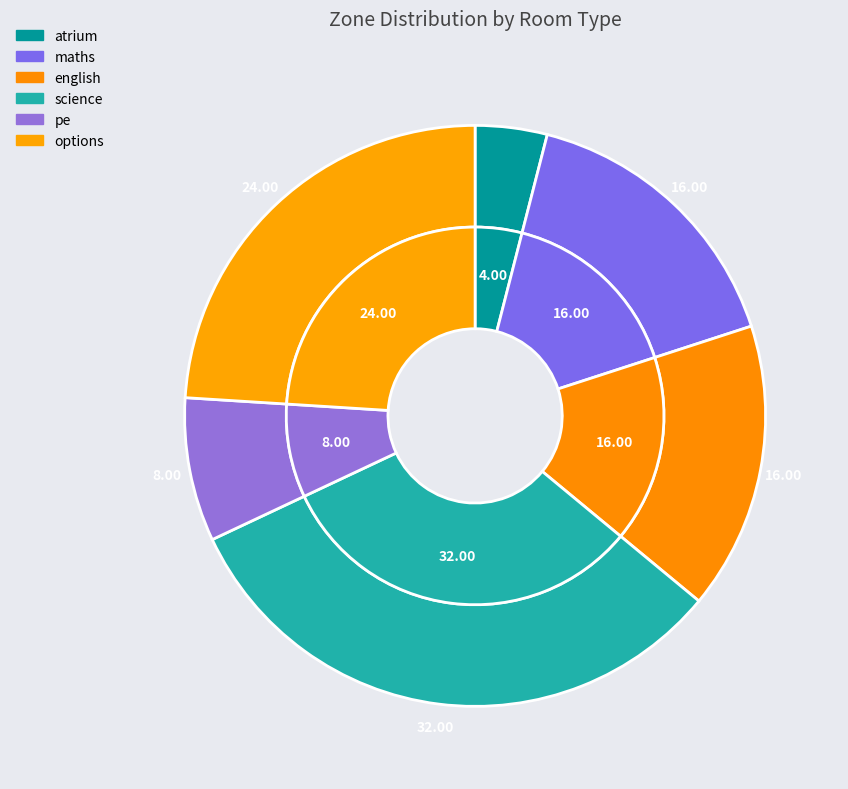

To the nearest percent, what is the difference between the options and science slice percentages?

8%